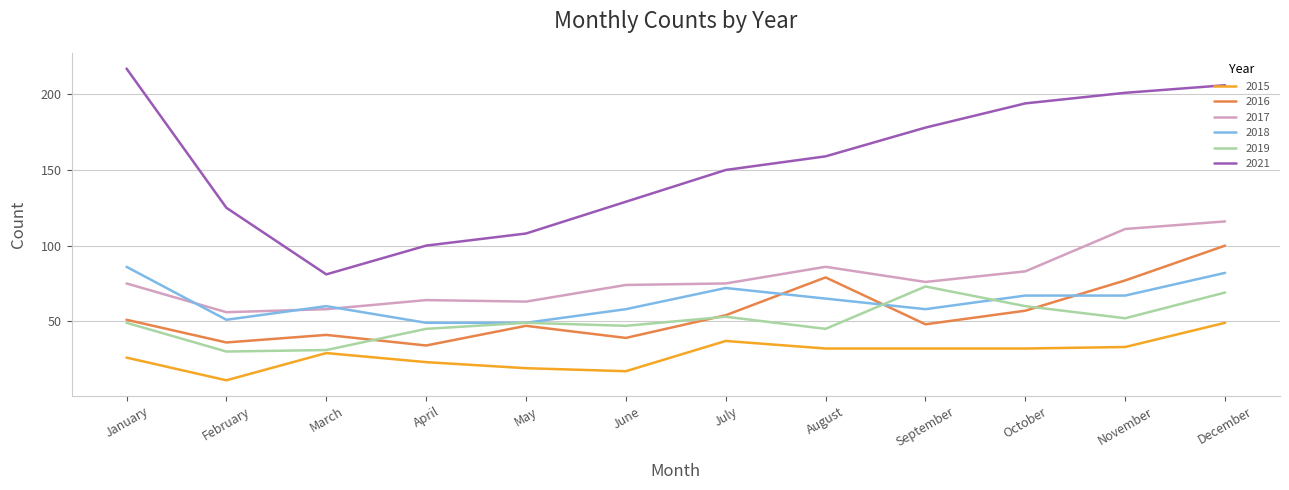

True or false: 2015 has more than 0 points higher than both neighbors.

True